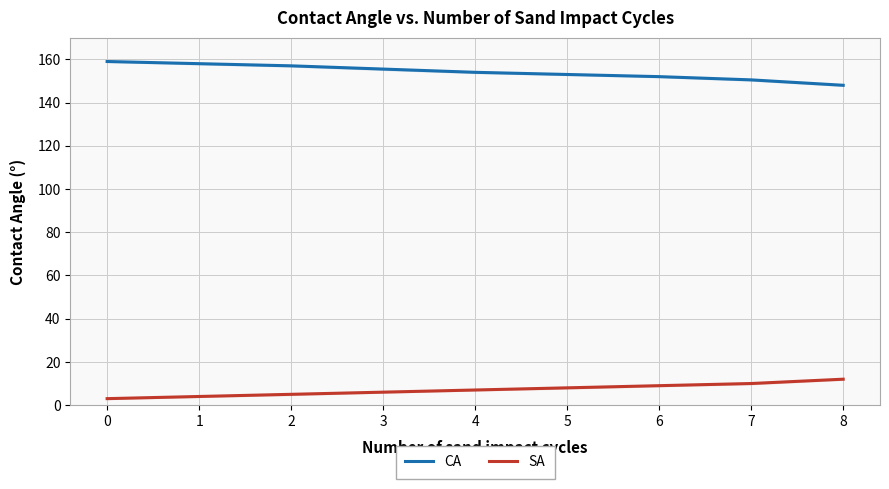

Rank the categories by SA value from highest to lowest.

8, 7, 6, 5, 4, 3, 2, 1, 0